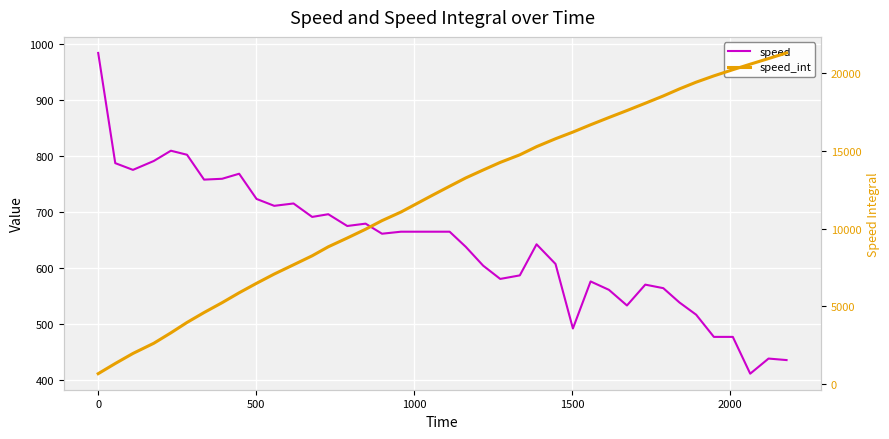

What is the sum of all speed values?

25695.3